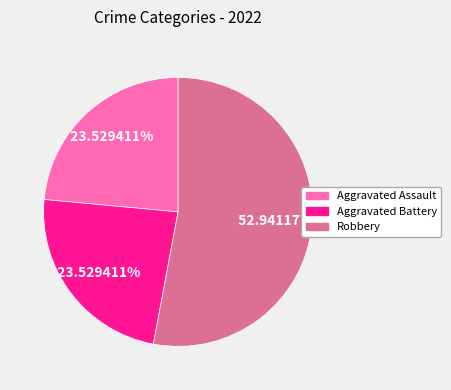

Is it true that Robbery is 53% of the pie?

True